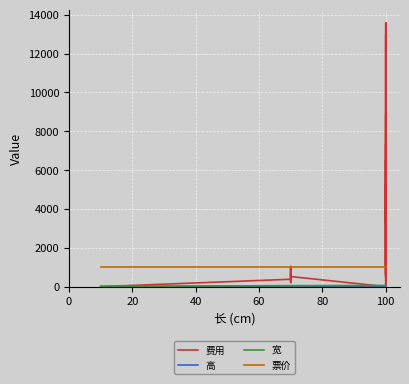

True or false: 费用 and 宽 cross at least once.

True